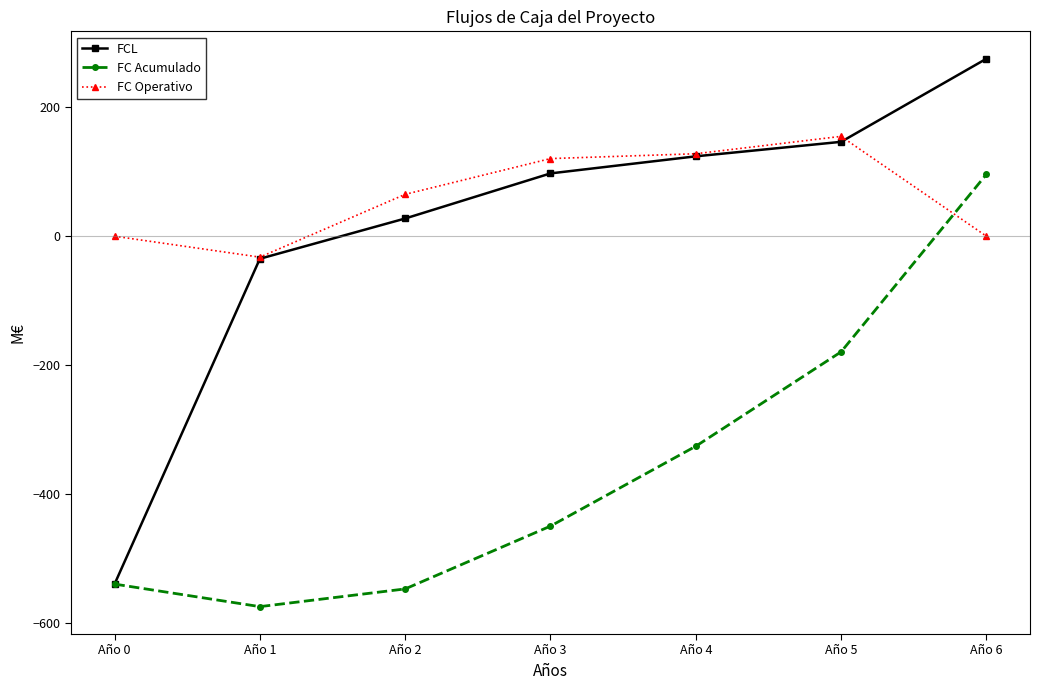

List the series in order of their peak value, lowest first.

FC Acumulado, FC Operativo, FCL